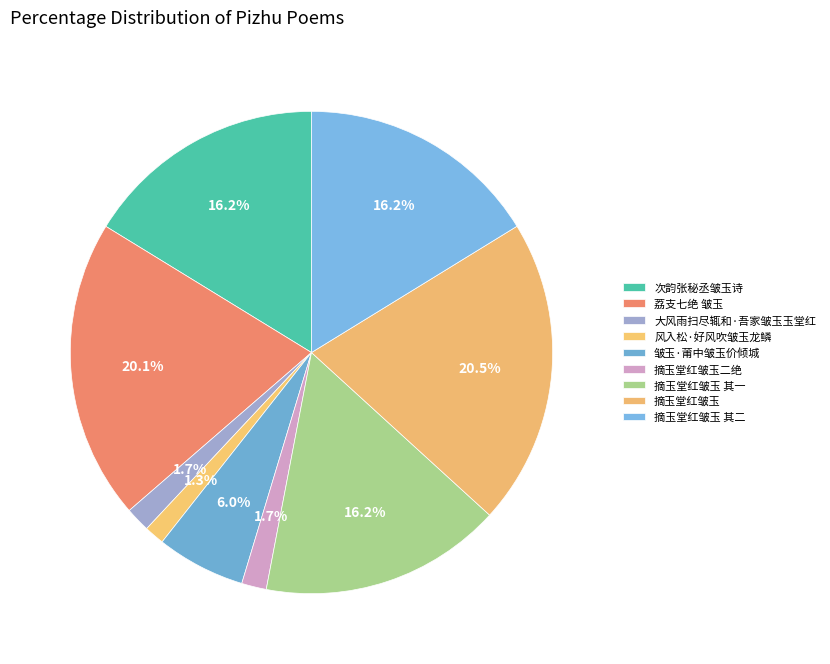

To the nearest percent, what is the difference between the 摘玉堂红皱玉二绝 and 摘玉堂红皱玉 其一 slice percentages?

15%